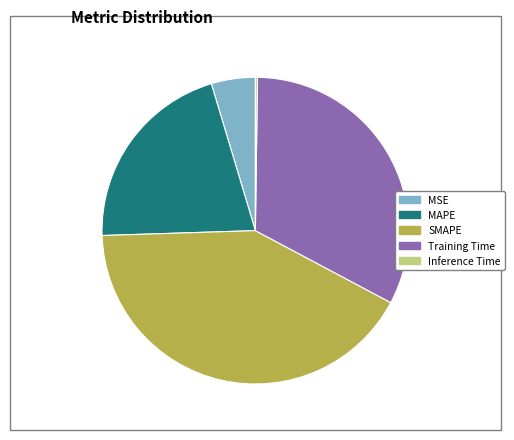

Does any single category account for the majority?

No